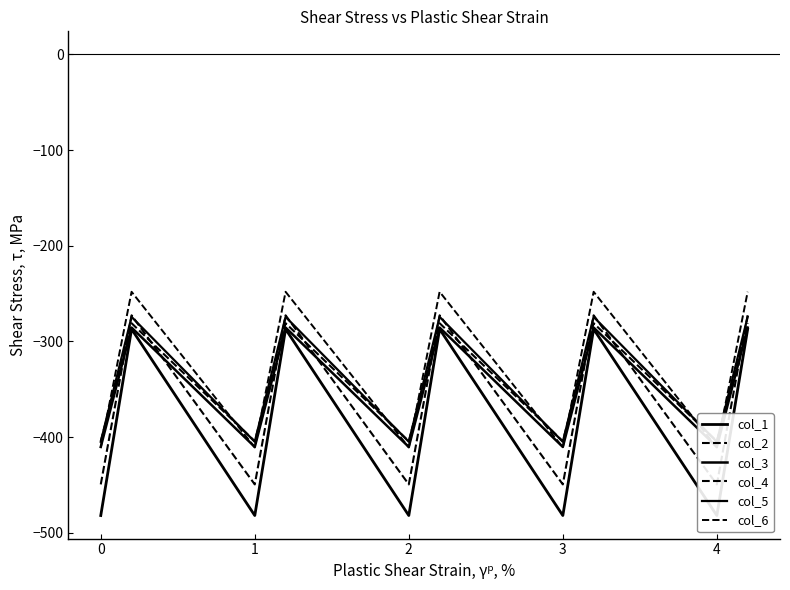

Which category has the highest value across all series?

1